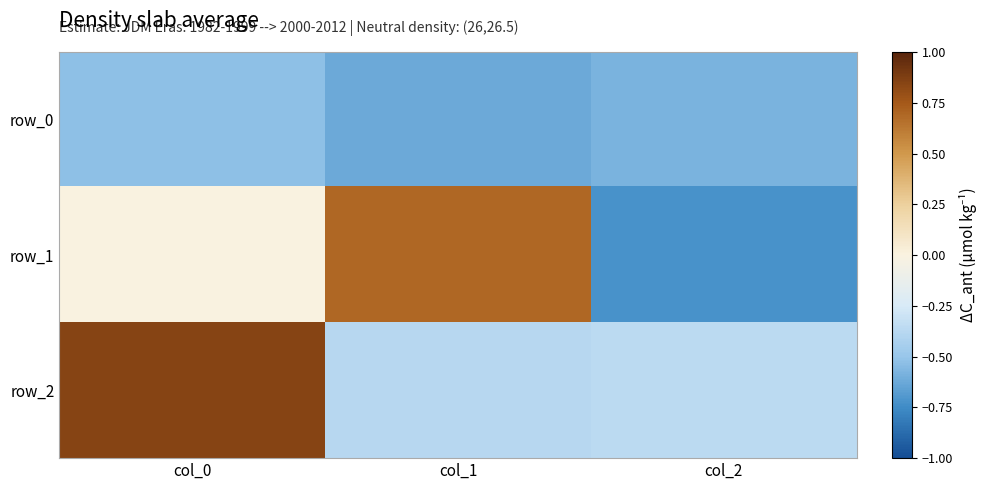

What is the difference between the maximum and minimum values in the row_1 series?

1.4